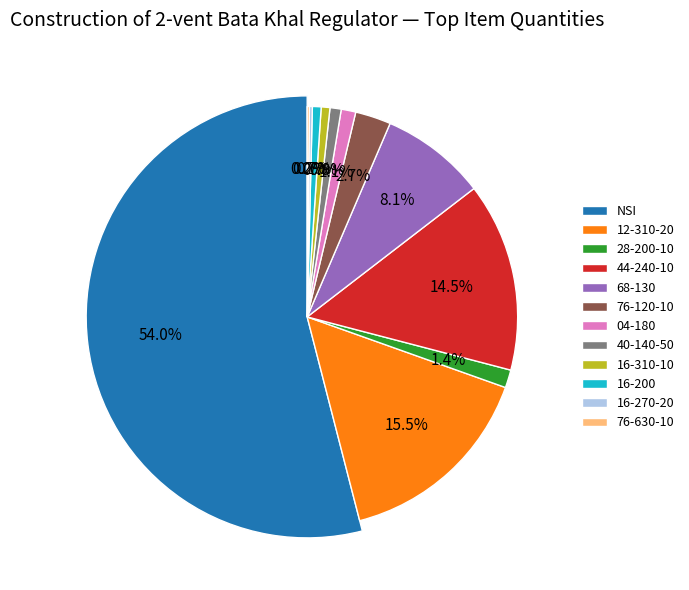

What is the total percentage of NSI and 68-130?

62.1%